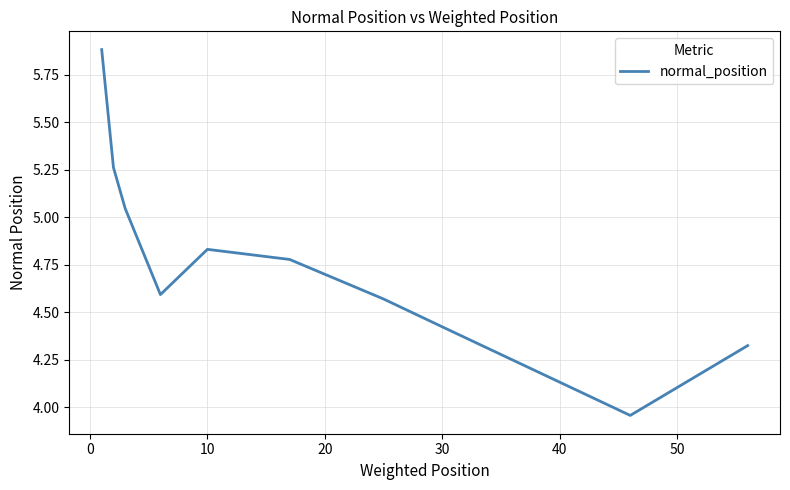

What is the maximum value shown in the chart?

5.9